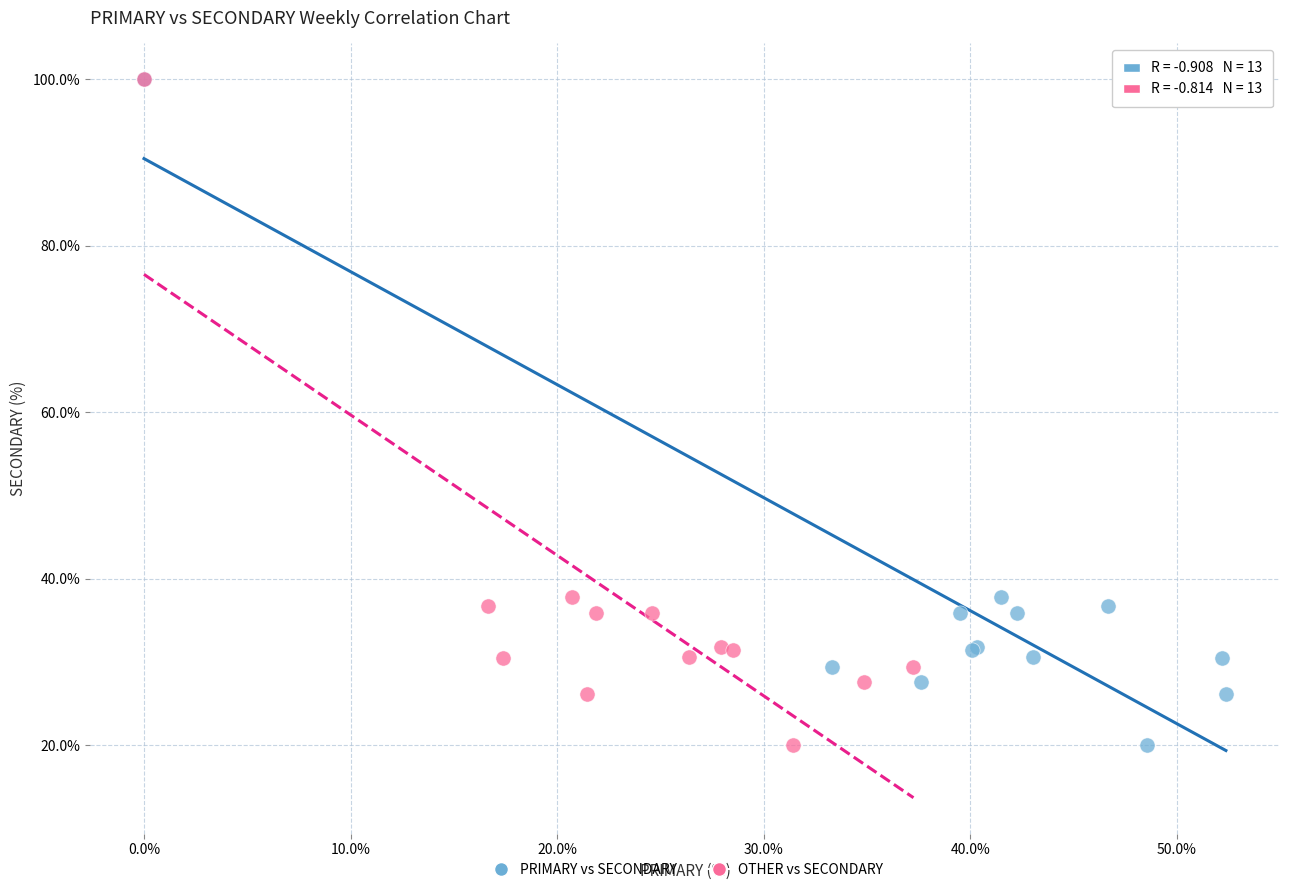

What are all the series names shown in the legend?

PRIMARY vs SECONDARY, OTHER vs SECONDARY